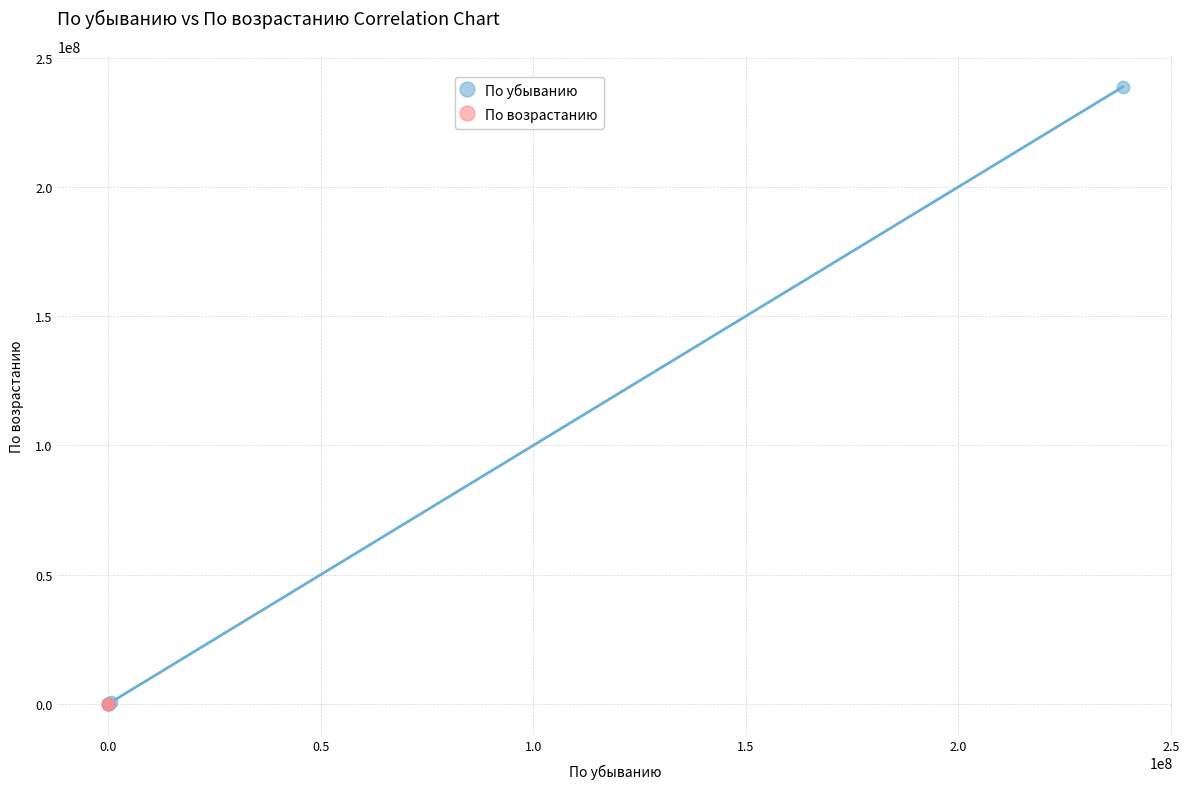

Which series contains the highest Y value?

По убыванию